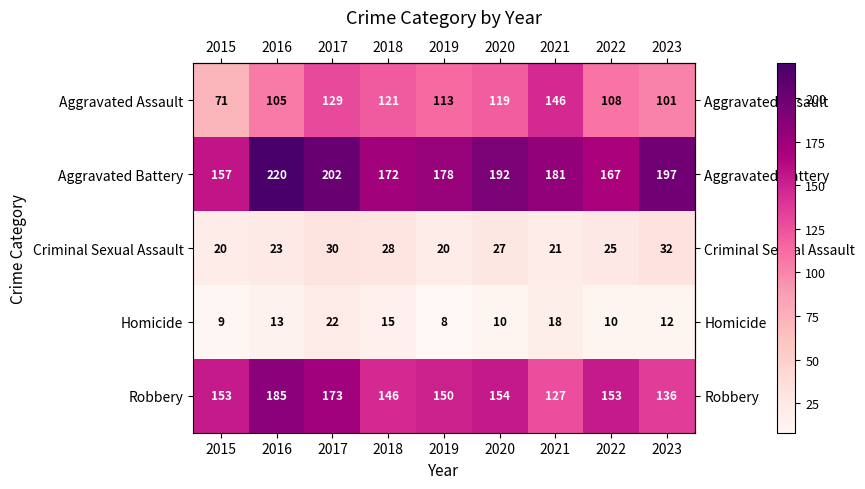

Rank the categories by Aggravated Assault value from highest to lowest.

2021, 2017, 2018, 2020, 2019, 2022, 2016, 2023, 2015